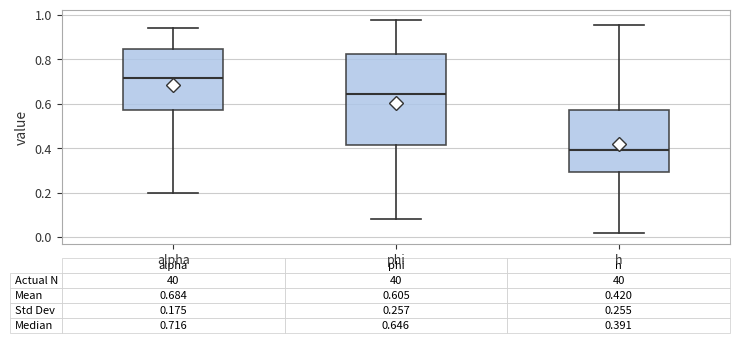

Comparing the boxes themselves (not the whiskers), which one is the tallest?

phi